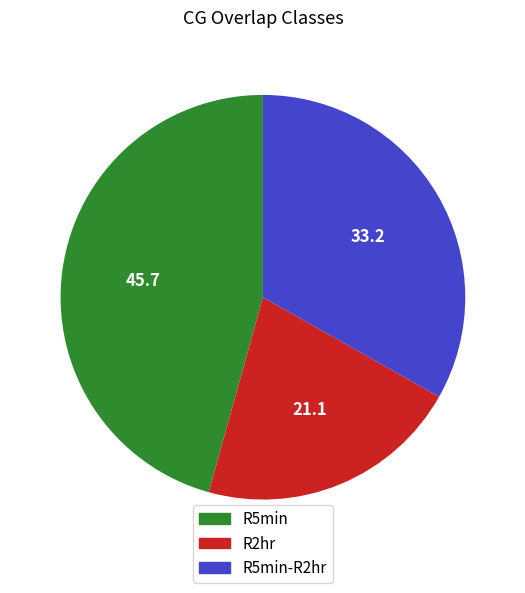

What is the ratio of the value at R2hr to the value at R5min?

0.5